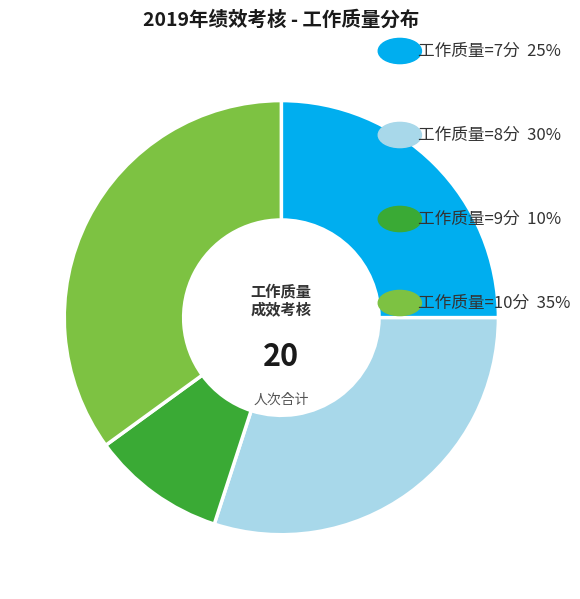

Is there any slice that represents more than half of the pie?

No